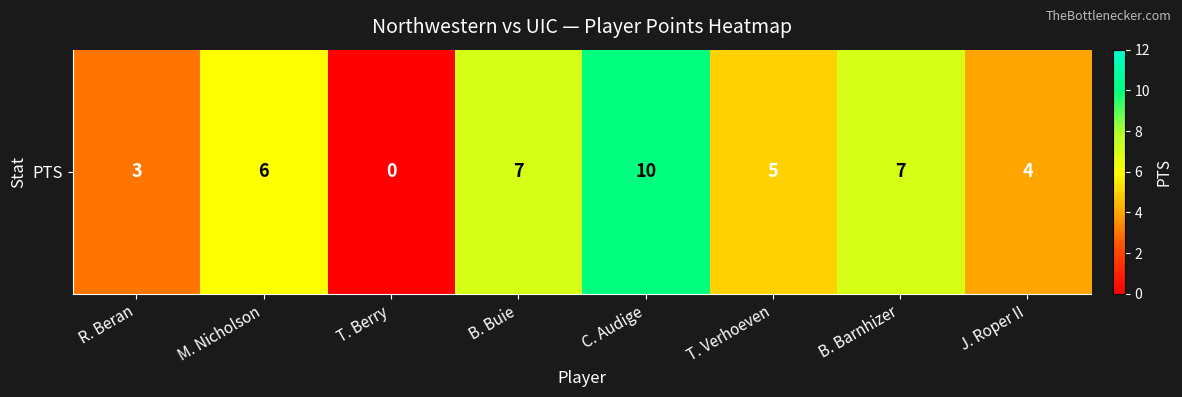

List the labels in order of value, smallest first.

T. Berry, R. Beran, J. Roper II, T. Verhoeven, M. Nicholson, B. Buie, B. Barnhizer, C. Audige